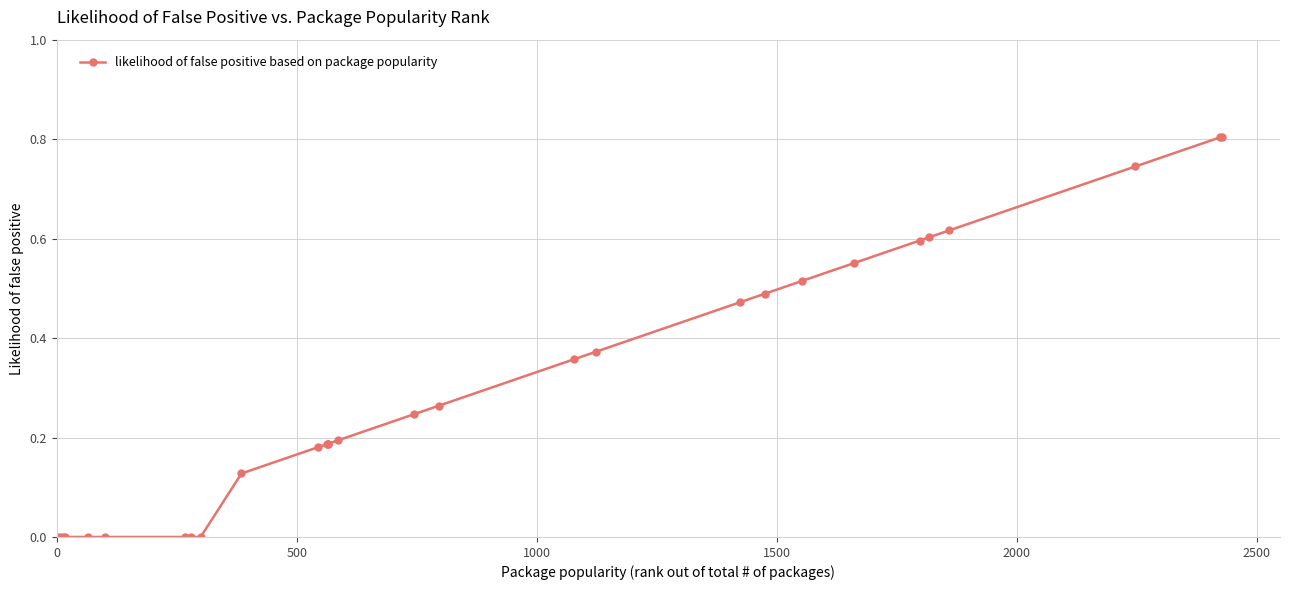

What is the difference between the second highest and second lowest values?

0.8